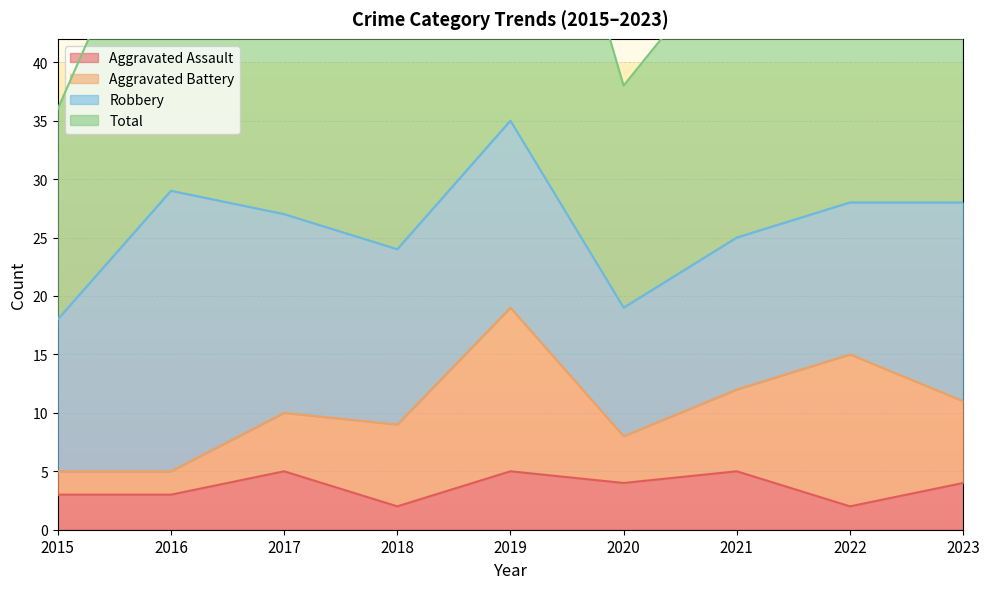

Reading left to right, extract all data points from this chart.

Aggravated Assault: 3	3	5	2	5	4	5	2	4
Total: 36	58	54	50	71	38	50	57	57